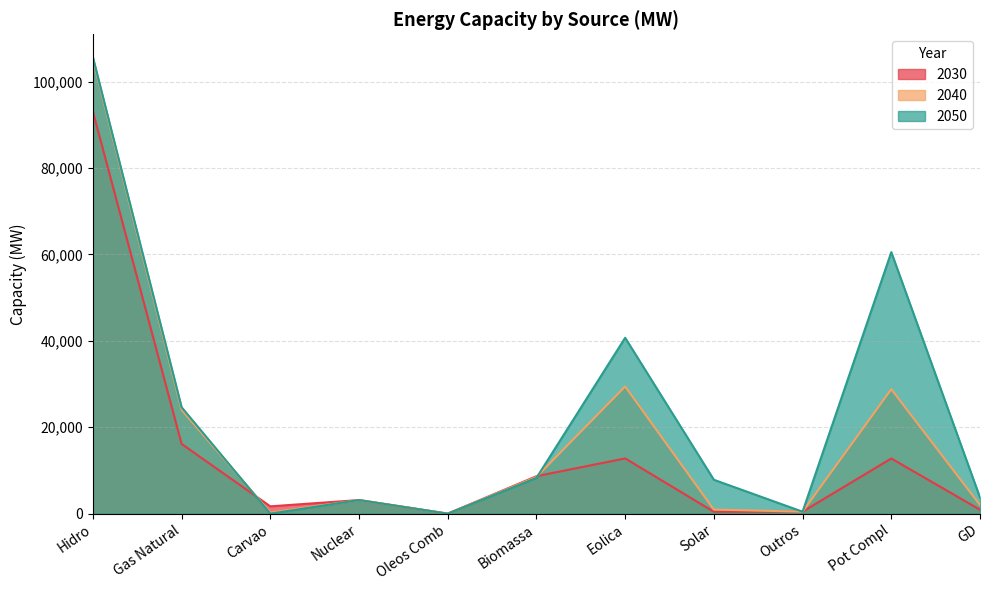

What is the label of the 6th point from the right?

Biomassa